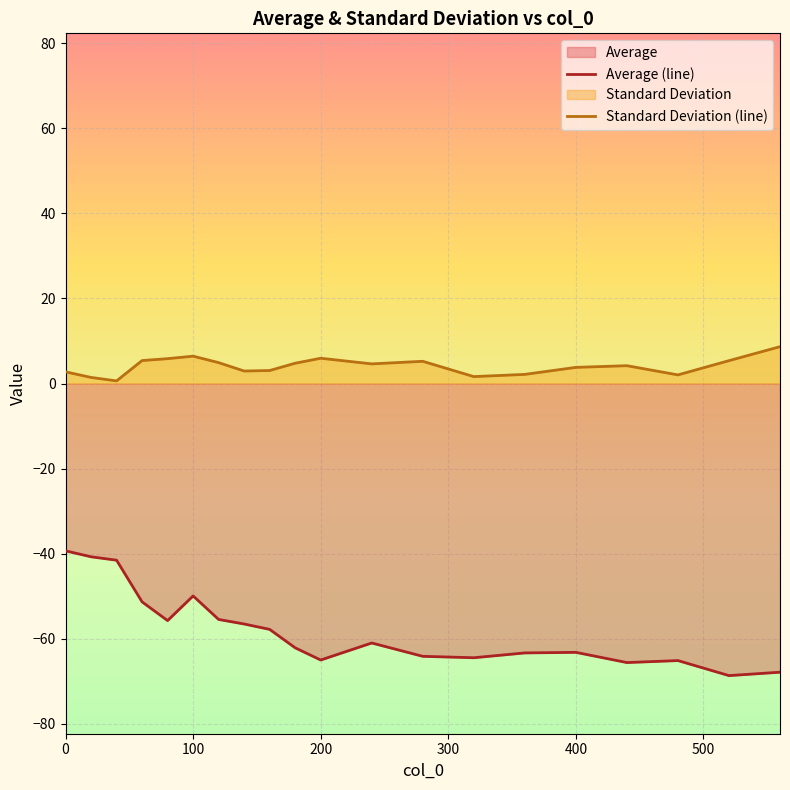

True or false: Standard Deviation (line) and Average (line) intersect in this chart.

False